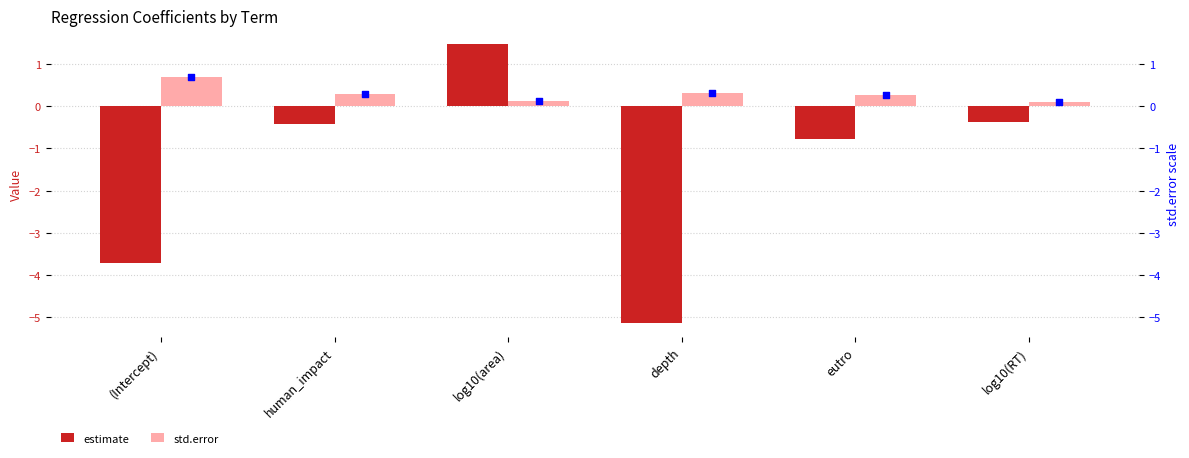

Which series contains the highest Y value?

estimate